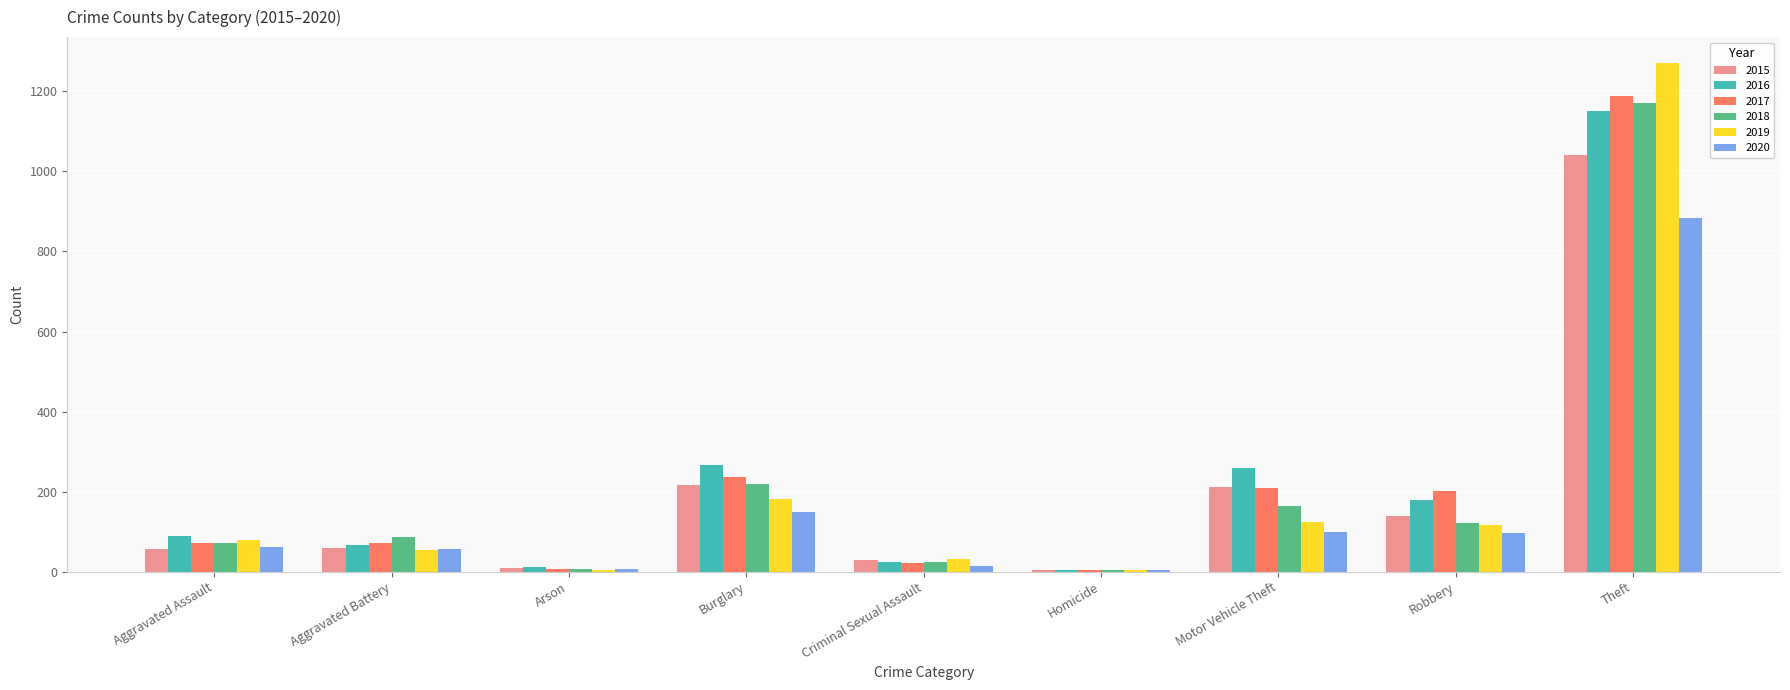

At which category is the sum across all series the highest?

Theft